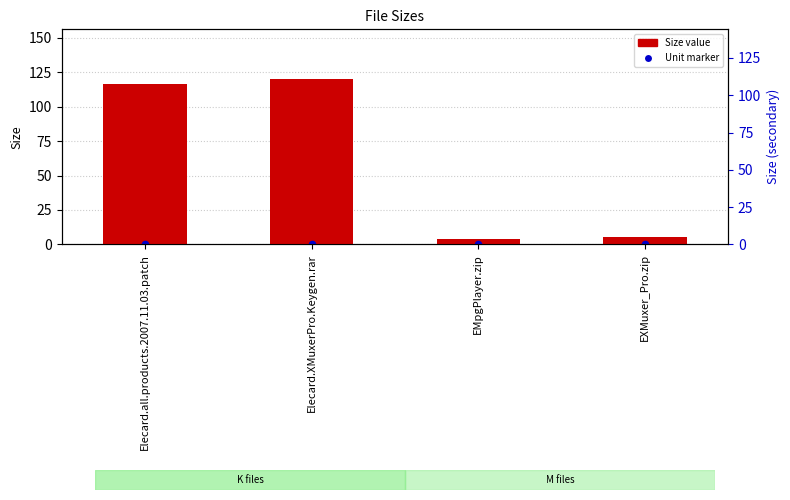

Which series has the widest spread of Y values?

Size